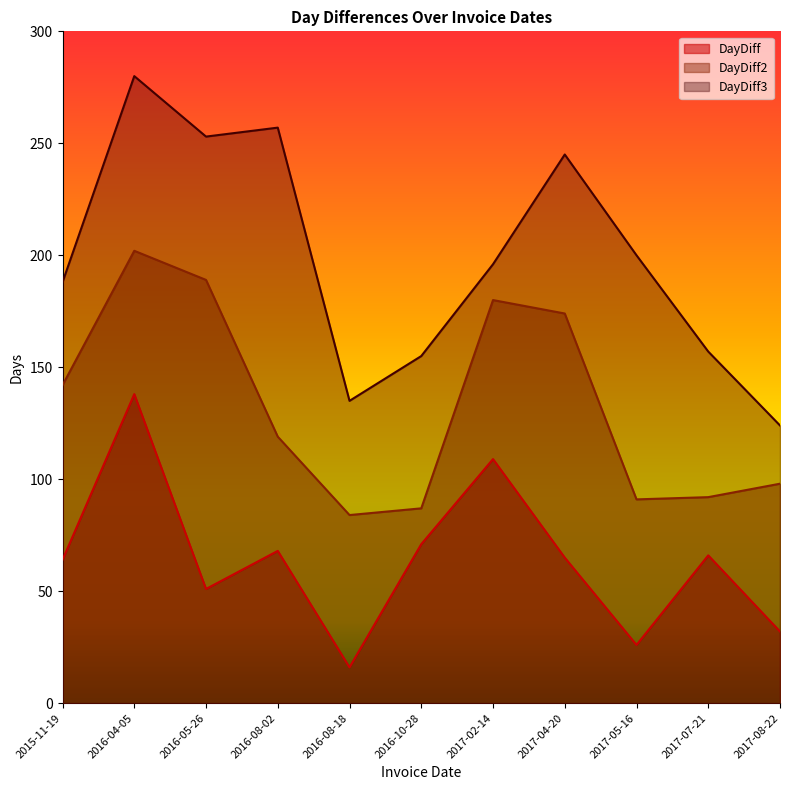

Does the chart display data point markers on the line(s)?

No